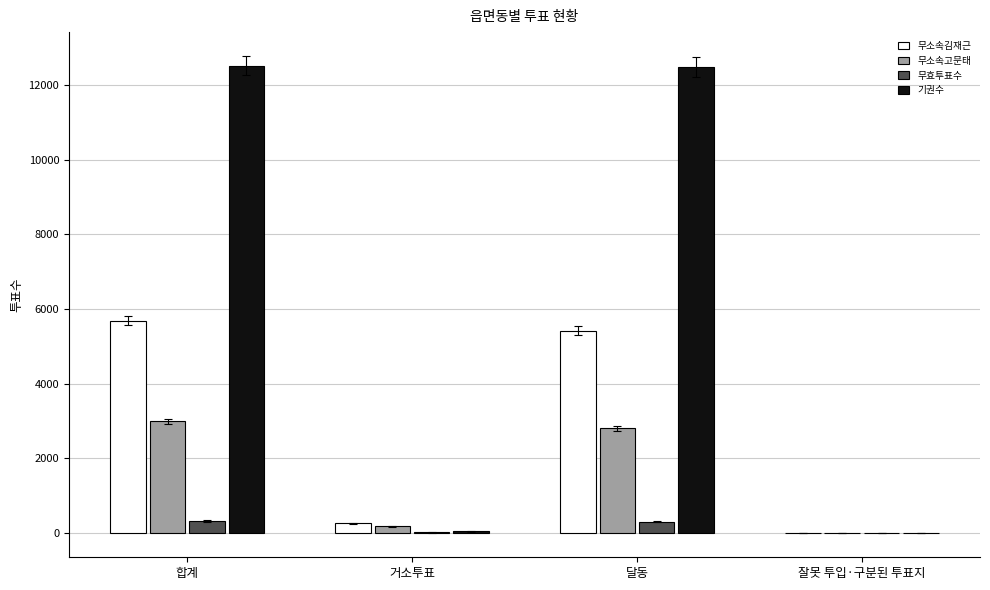

Is the value of 무소속김재근 at 합계 greater than the value of 기권수 at 합계?

No